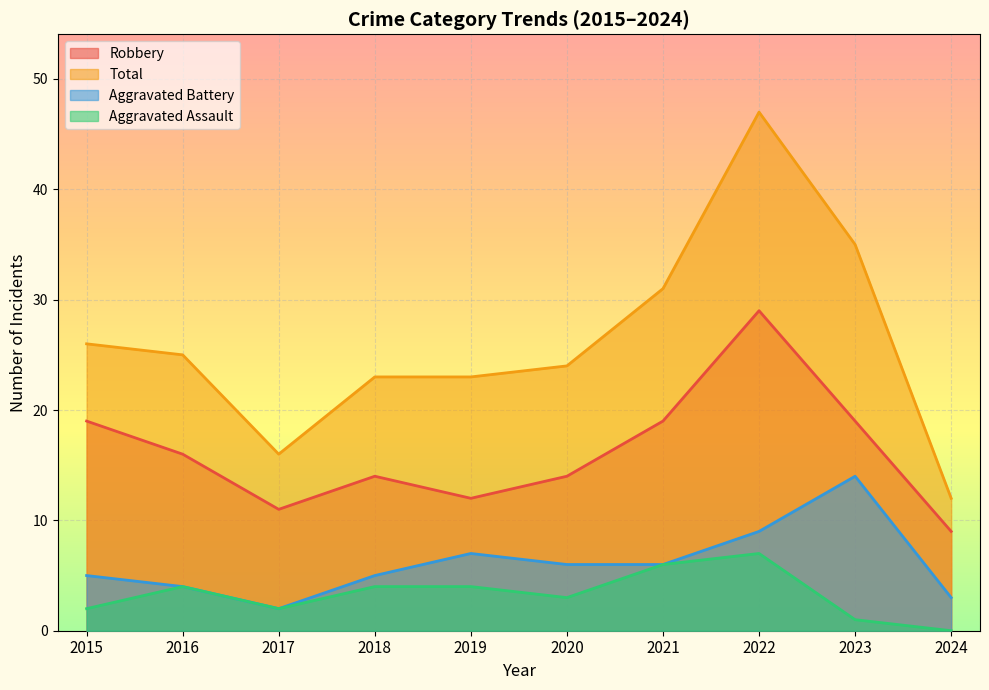

Read the Robbery value at 2023, to the nearest 5.

20